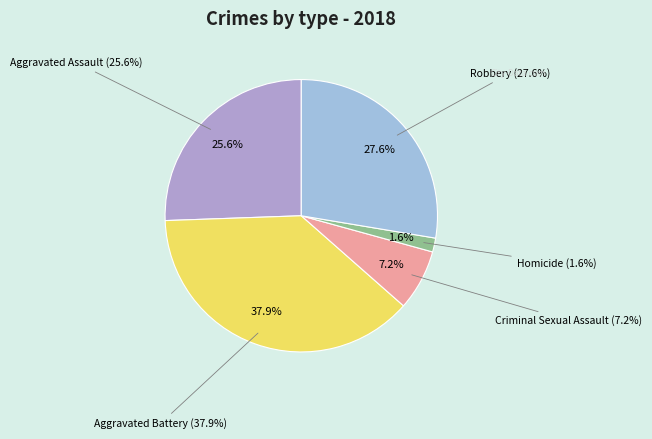

Which category has the biggest portion of the pie?

Aggravated Battery